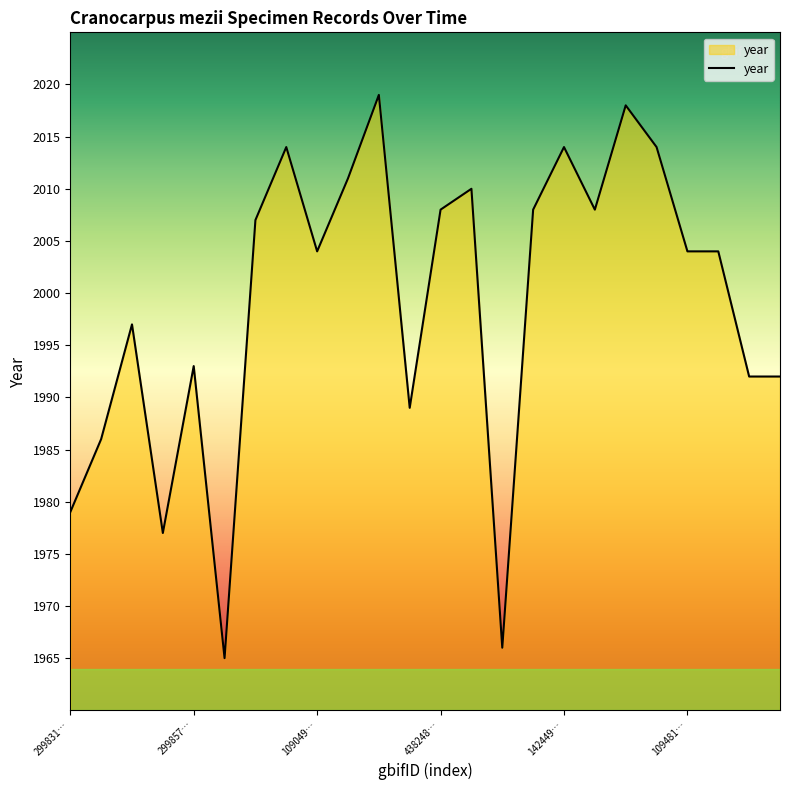

What is the minimum value shown in the chart?

1965